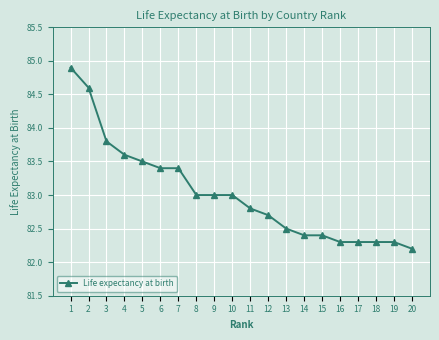

Reading left to right, list all the values displayed in this chart.

84.9	84.6	83.8	83.6	83.5	83.4	83.4	83.0	83.0	83.0	82.8	82.7	82.5	82.4	82.4	82.3	82.3	82.3	82.3	82.2